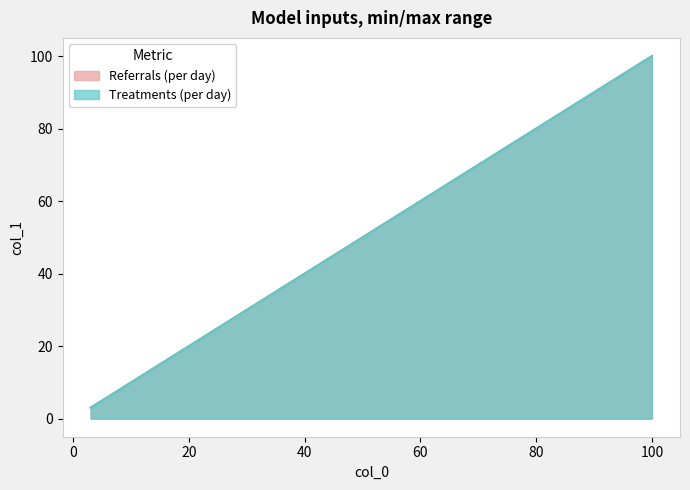

What is the maximum value shown in the chart?

100